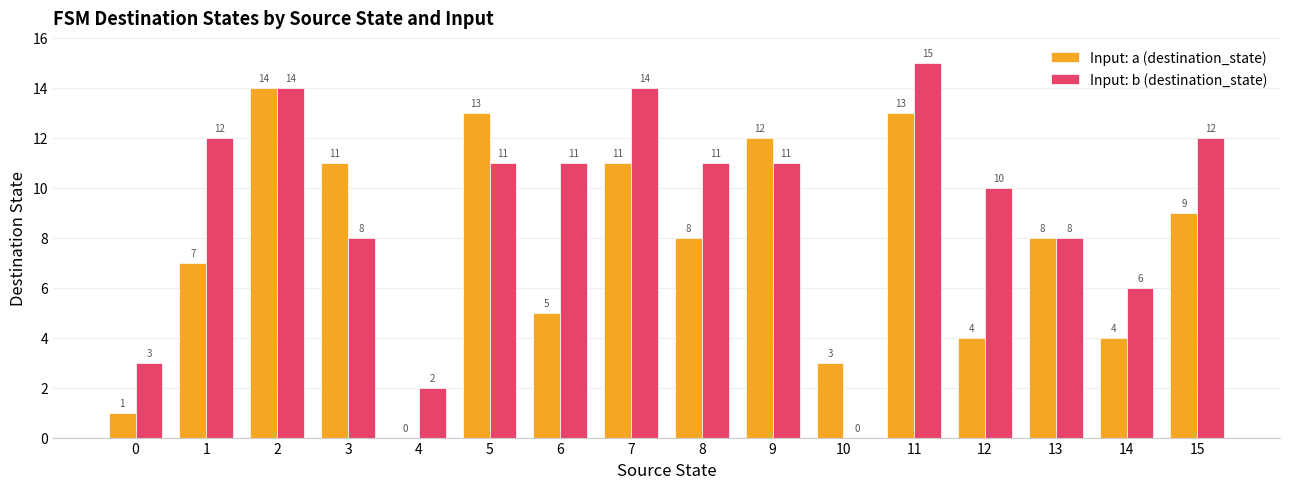

What is the sum of all Input: a (destination_state) values?

123